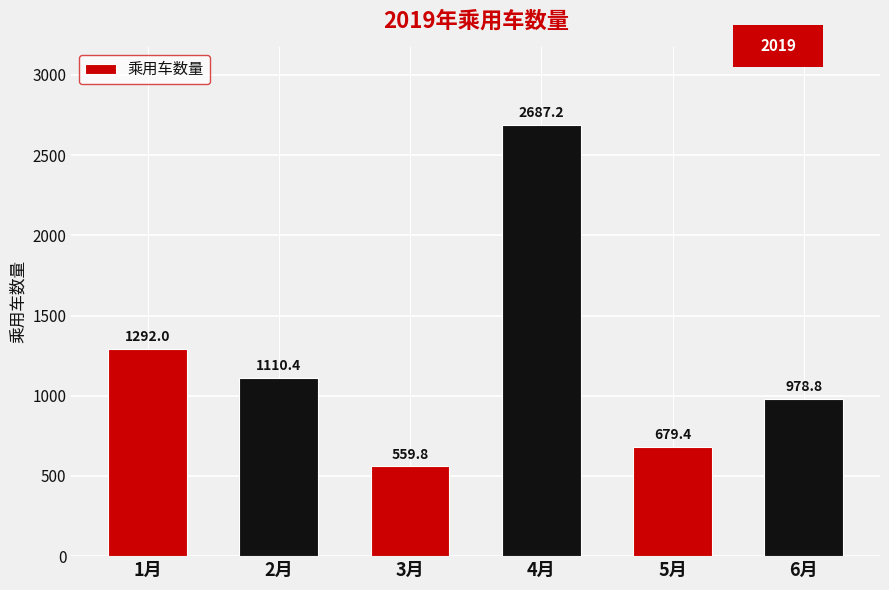

Does the chart contain stacked bars?

No